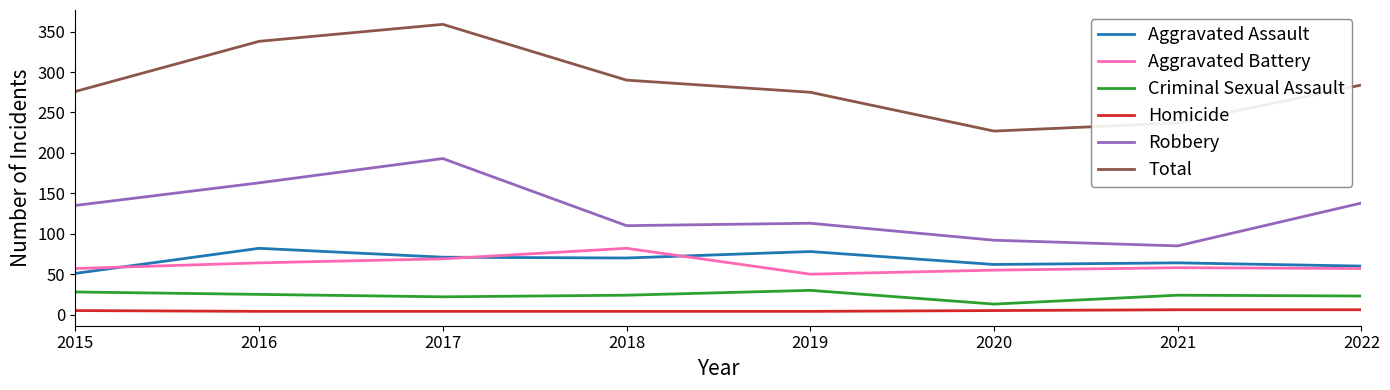

At 2016, list the series in order from smallest to largest.

Homicide, Criminal Sexual Assault, Aggravated Battery, Aggravated Assault, Robbery, Total